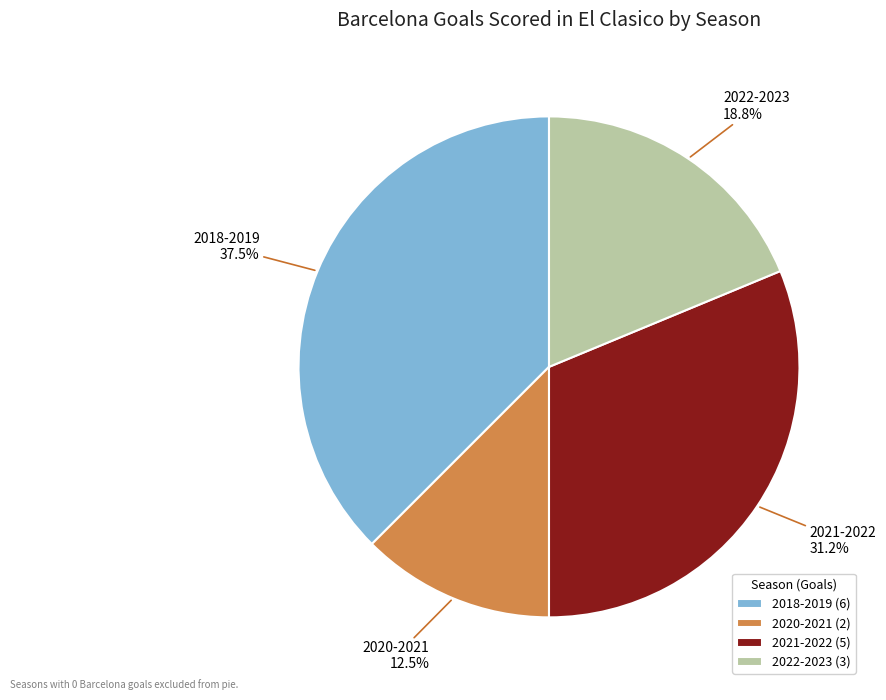

The 2022-2023 slice represents 19% of the pie. True or false?

True